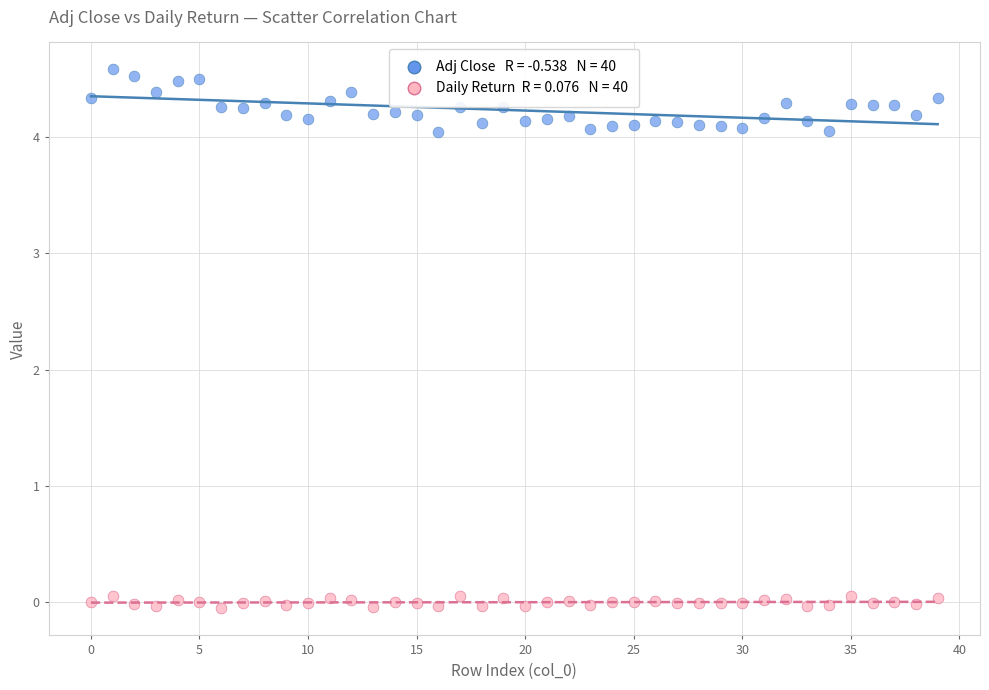

Across all data points, what is the range of Y values (max minus min)?

4.6